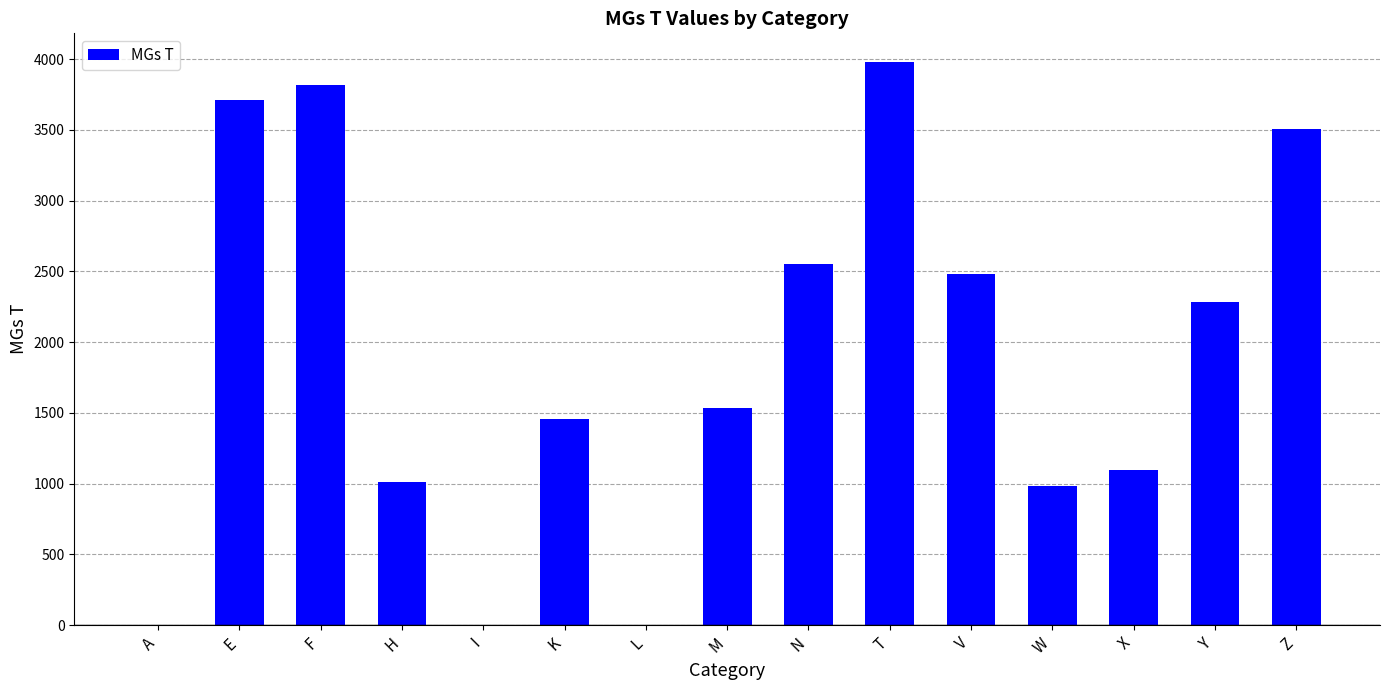

Is it true that the value at A is 2157?

False